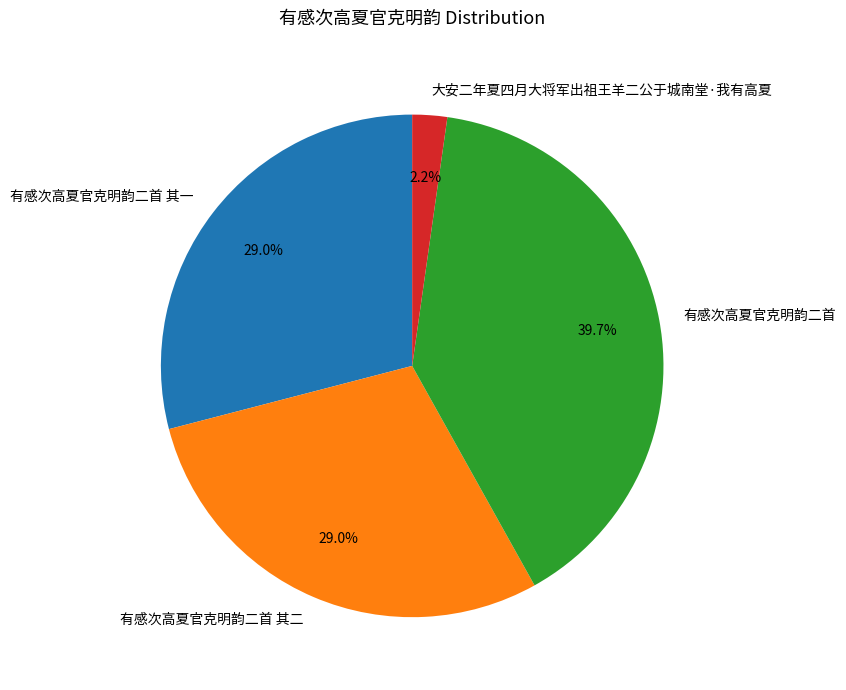

Which category has the smallest portion of the pie?

大安二年夏四月大将军出祖王羊二公于城南堂·我有高夏